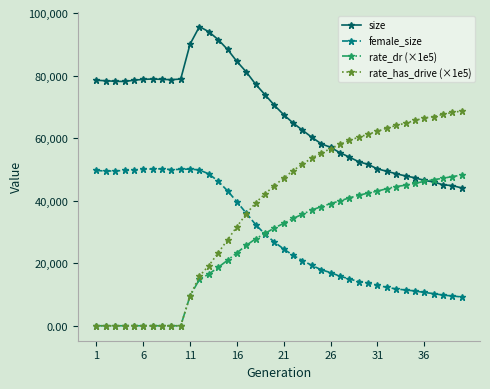

Which series has the largest total across all categories?

size